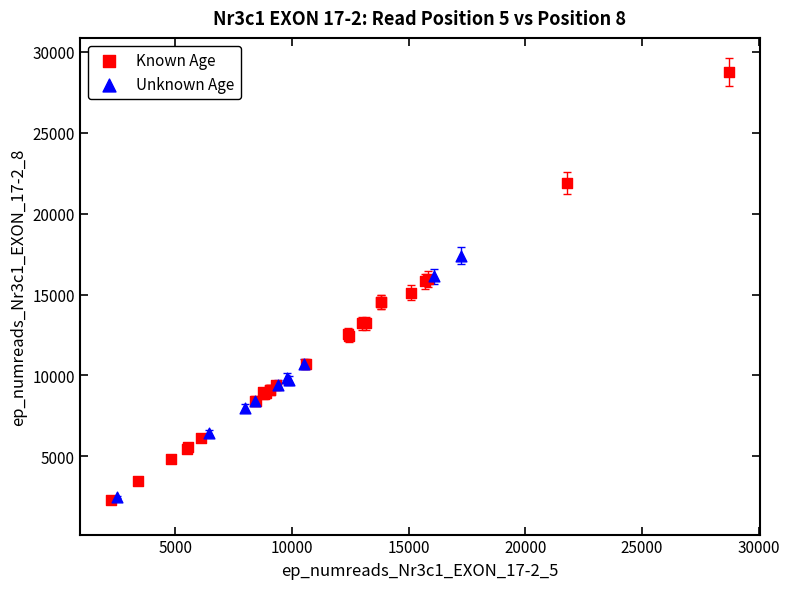

Which series has the widest spread of Y values?

Known Age